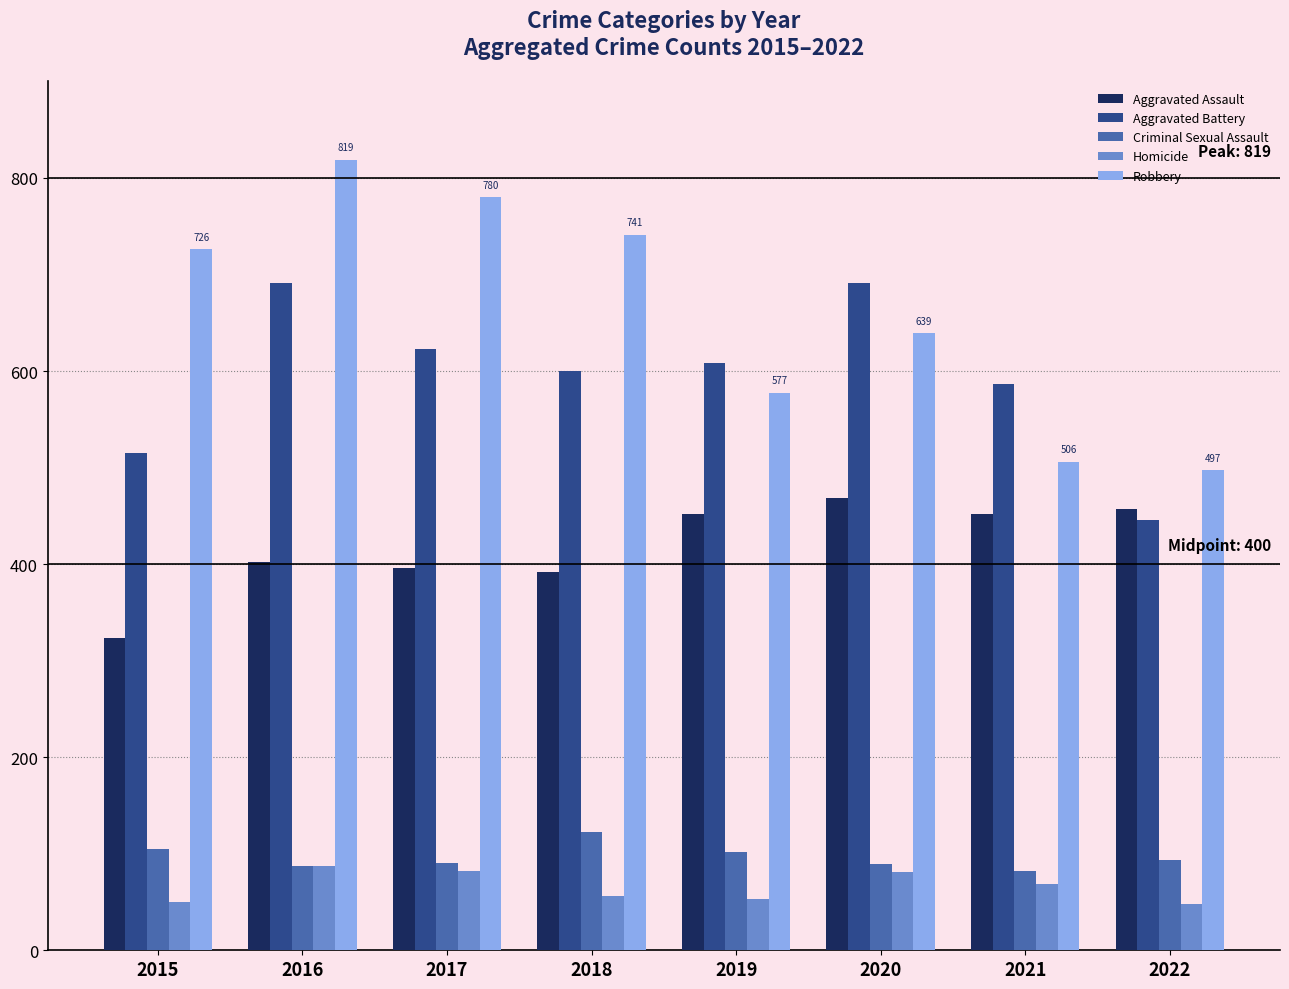

True or false: Homicide has a value of 82 at 2017.

True